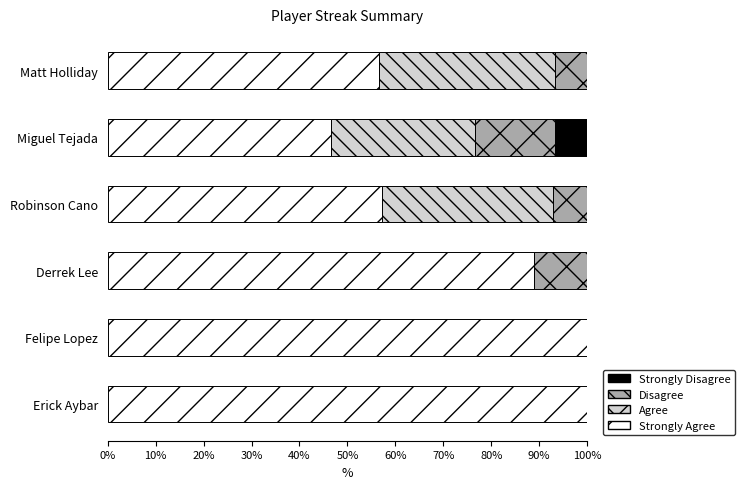

What is the total value across all series at Miguel Tejada?

100.0